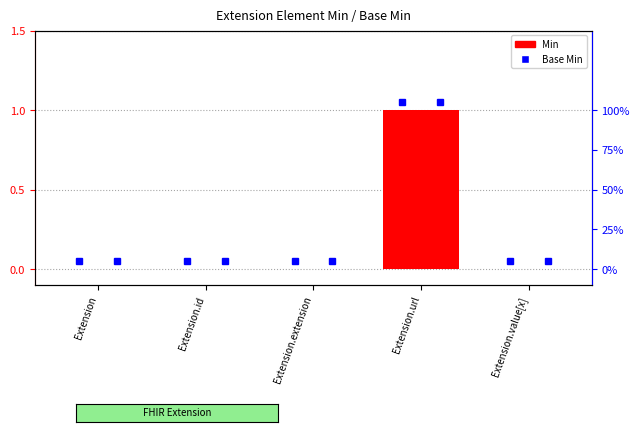

What are all the series names shown in the legend?

Min, Base Min